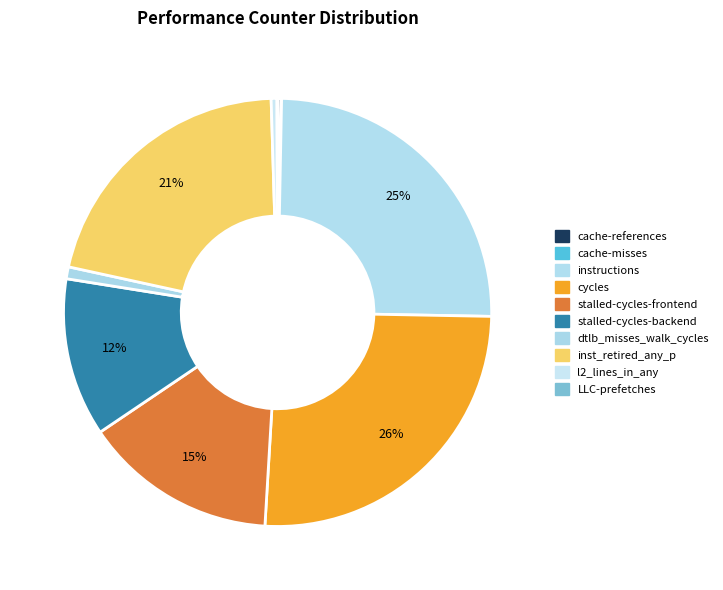

What is the total percentage of cache-references and instructions?

25.2%